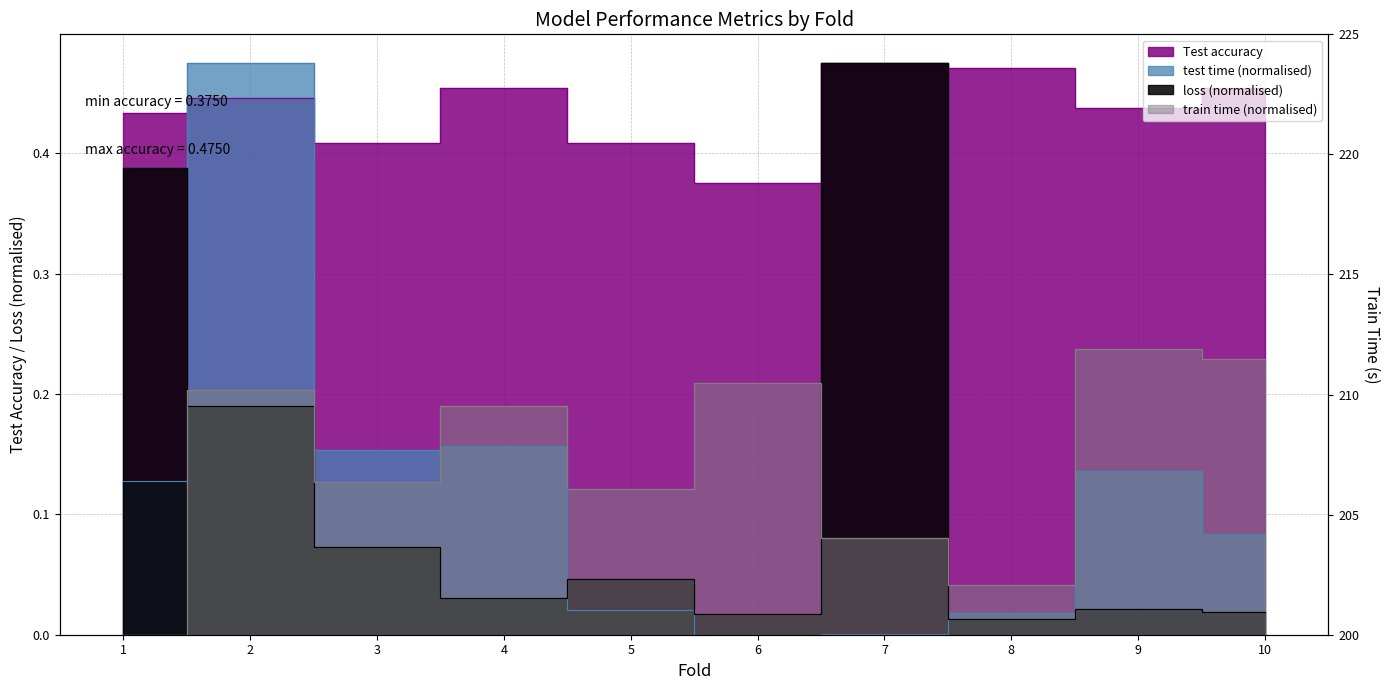

The value of test time at 10 is 0.0. True or false?

False